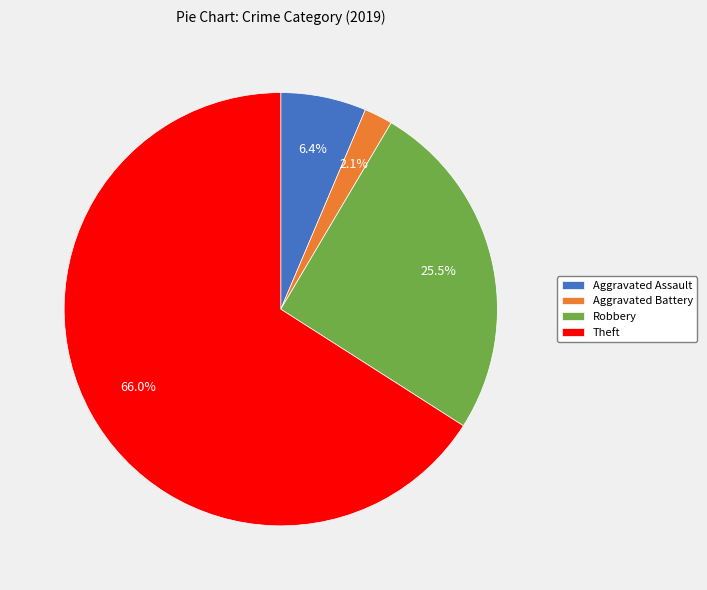

To the nearest percent, what portion does Theft represent?

66%